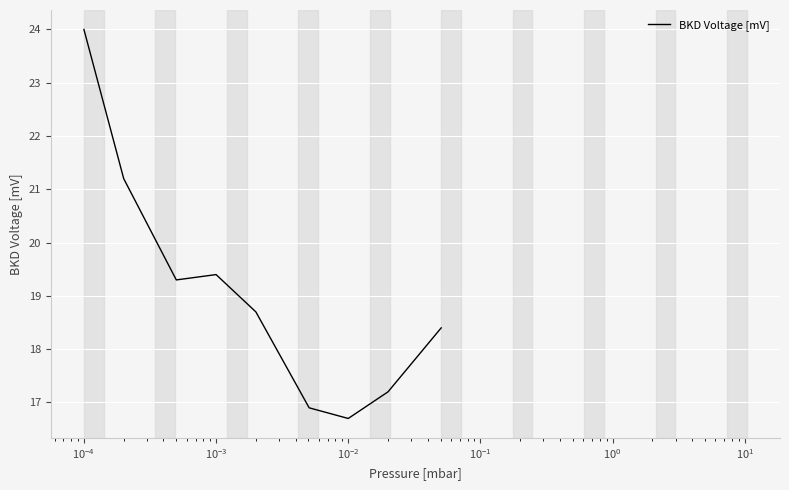

What is the difference between the maximum and minimum values?

7.3